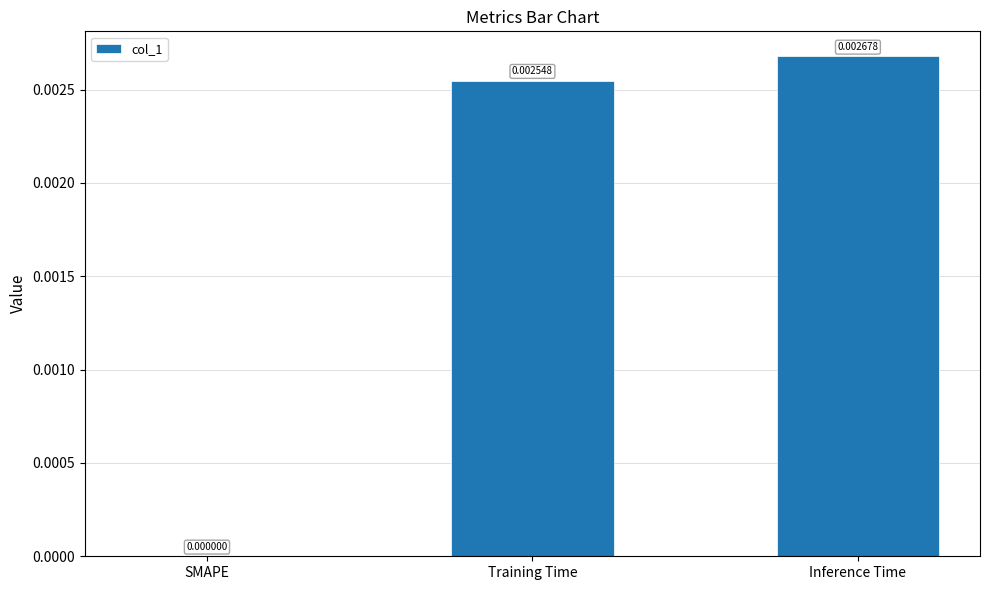

Between SMAPE and Inference Time, which is larger?

Inference Time